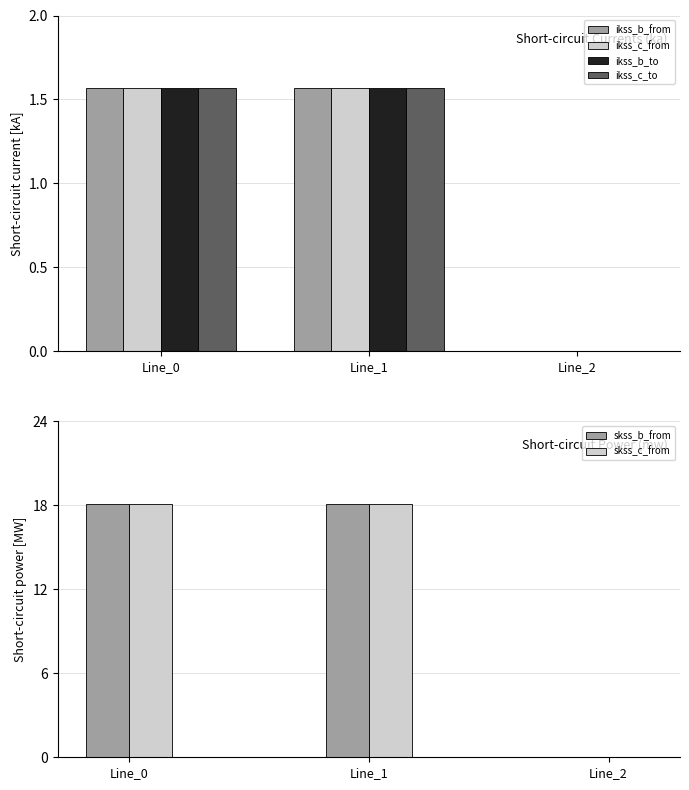

The value of ikss_c_to at Line_0 is 1.6. True or false?

True